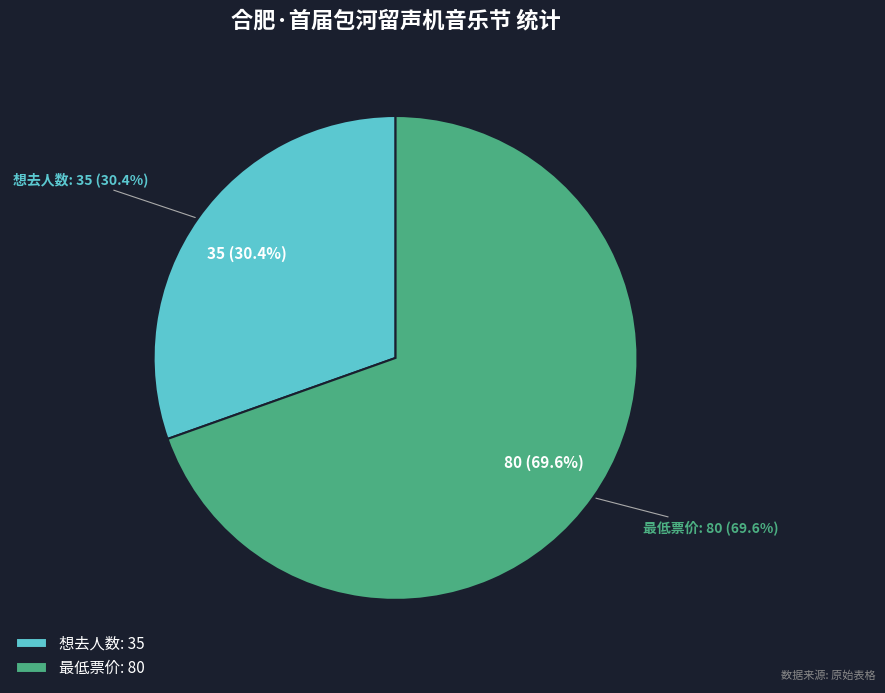

To the nearest percent, what is the combined percentage of 最低票价 and 想去人数?

100%